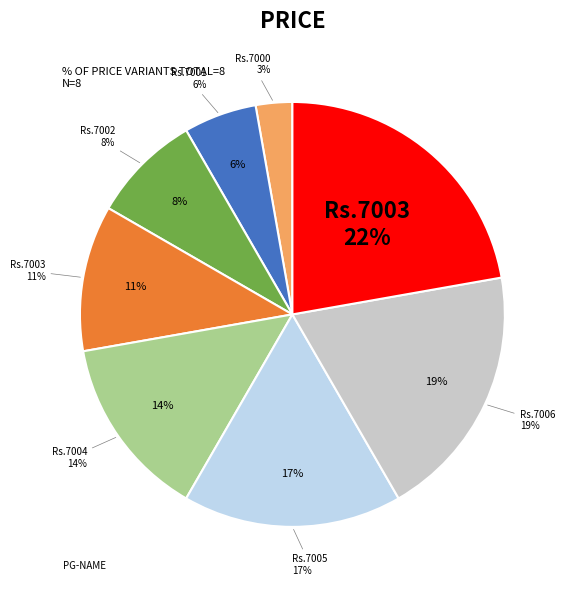

The Rs.7002 slice represents 15% of the pie. True or false?

False